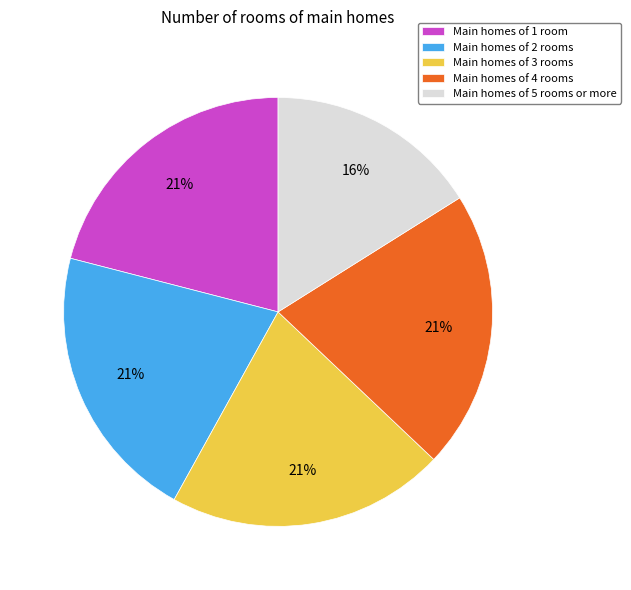

Is the sum of Main homes of 1 room and Main homes of 5 rooms or more greater than half?

No